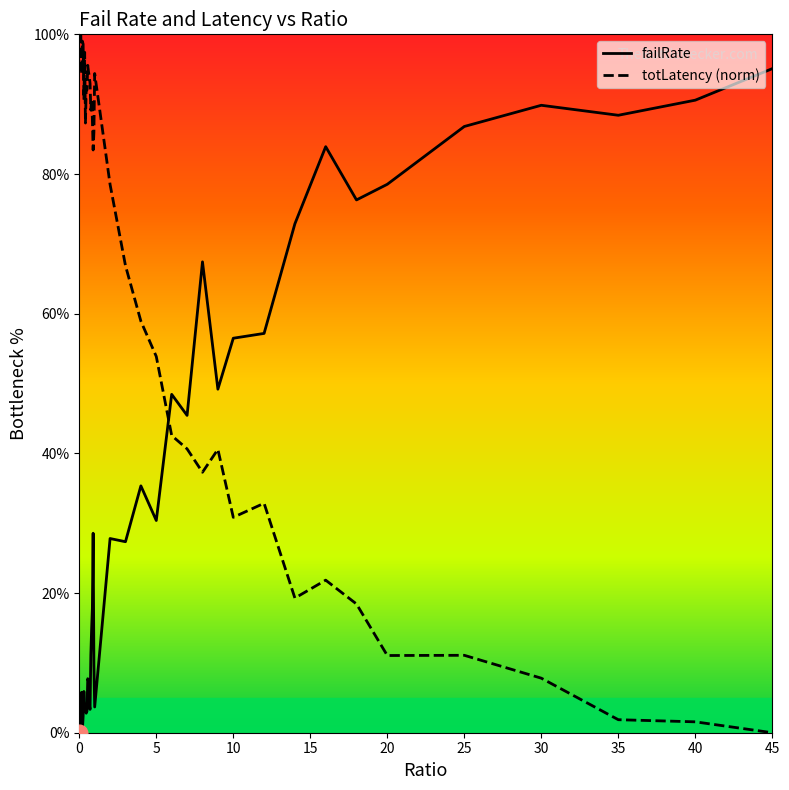

Which series has the largest total across all categories?

totLatency (norm)